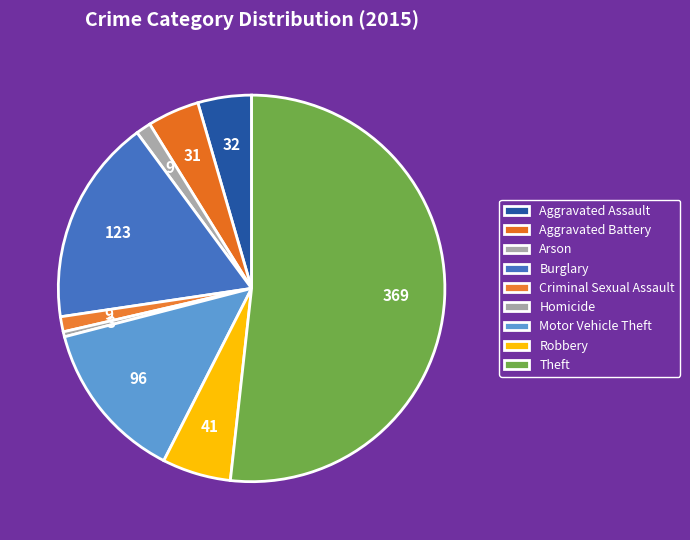

Between Robbery and Homicide, which is larger?

Robbery